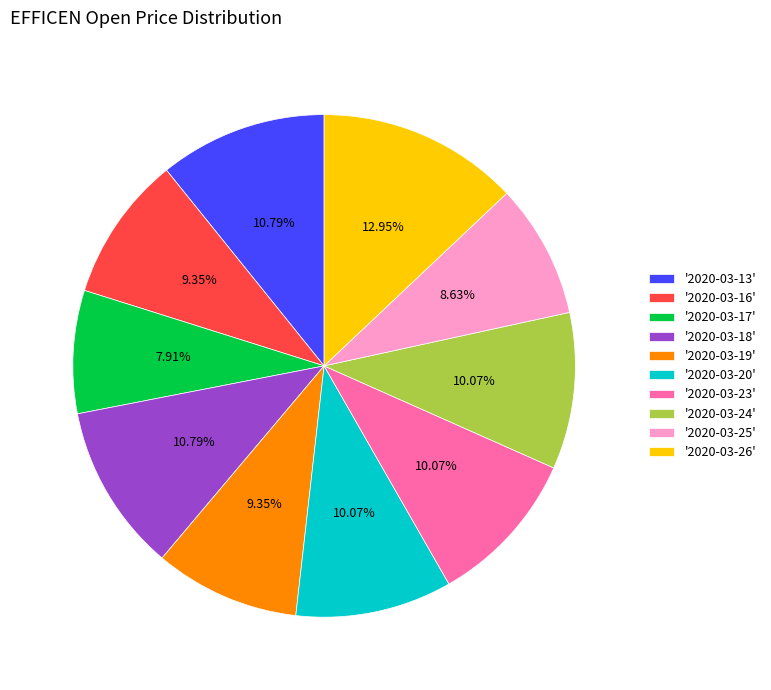

Does '2020-03-20' account for over 50% of the chart?

No